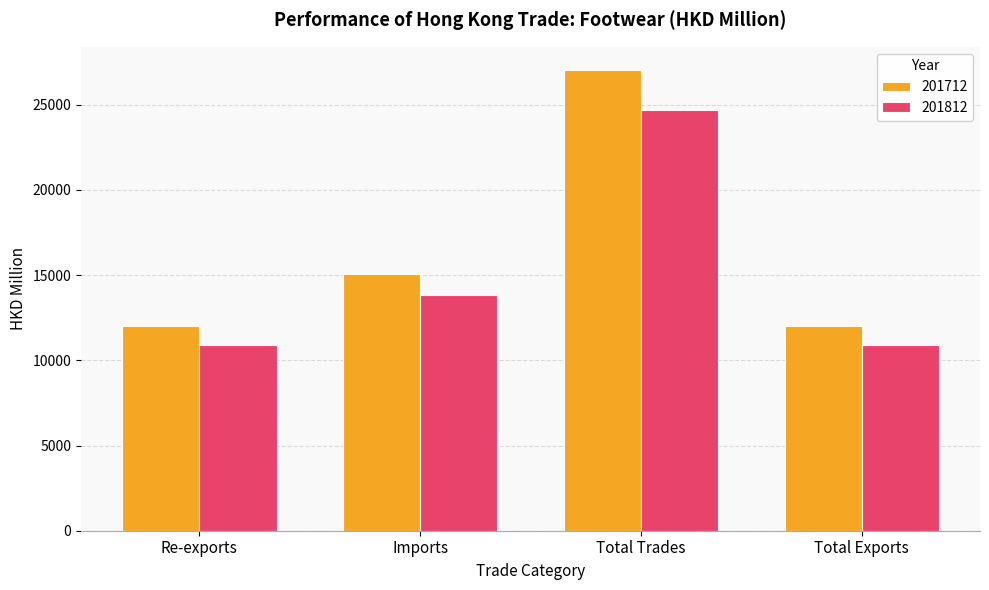

What is the minimum value shown in the chart?

10872.3